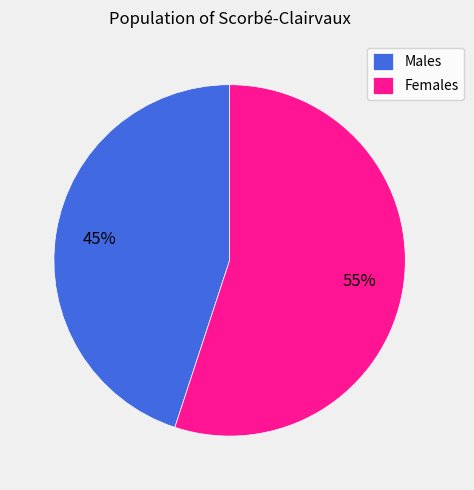

What percentage is the Females slice, to the nearest percent?

55%